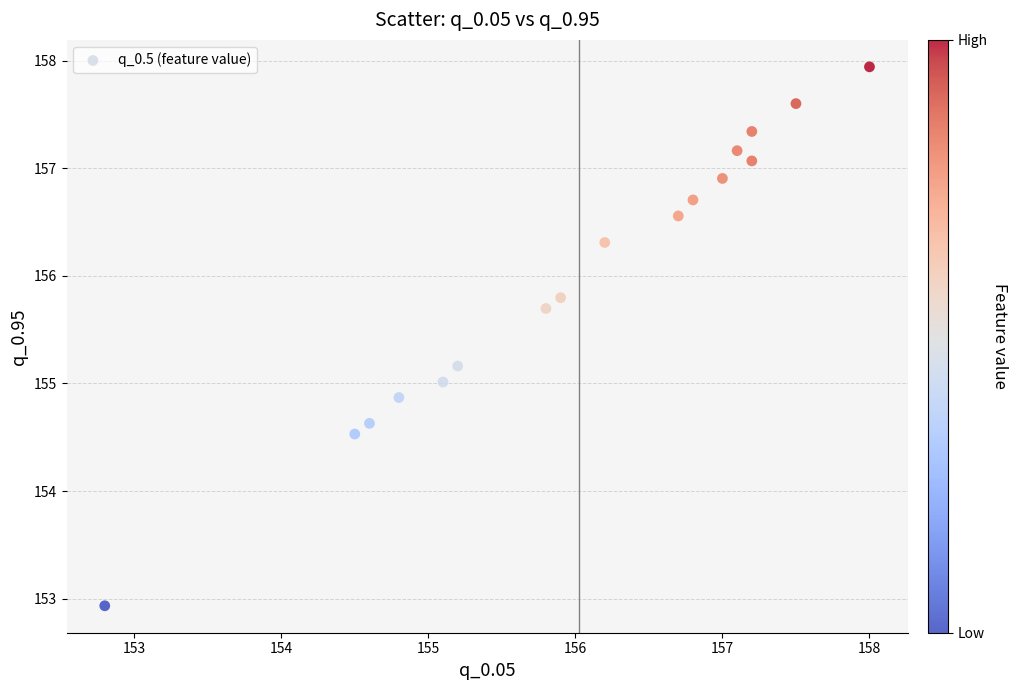

What is the range of X values (max minus min)?

5.2